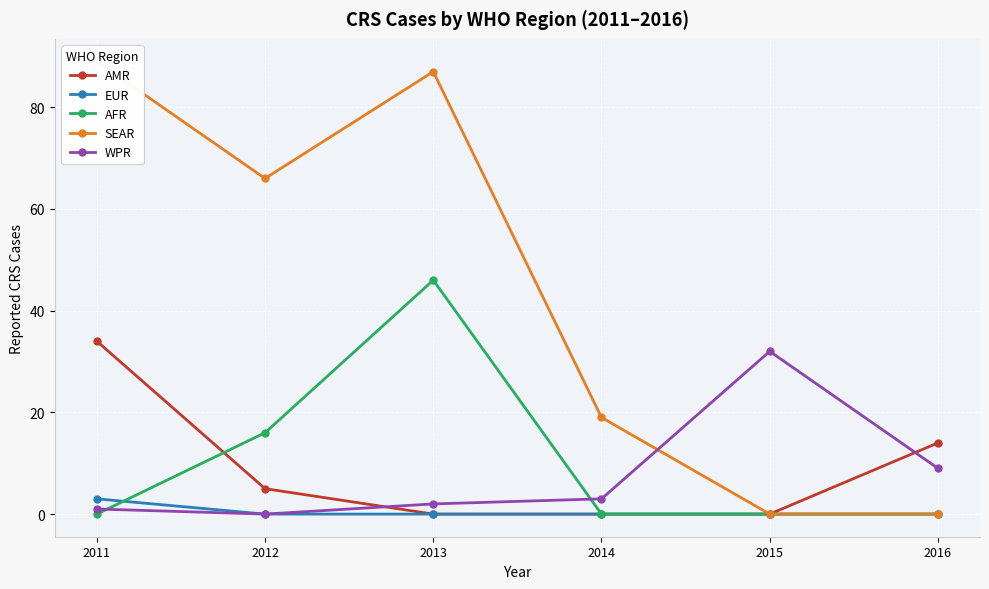

Between which two adjacent categories do AMR and WPR first intersect?

2012 and 2013